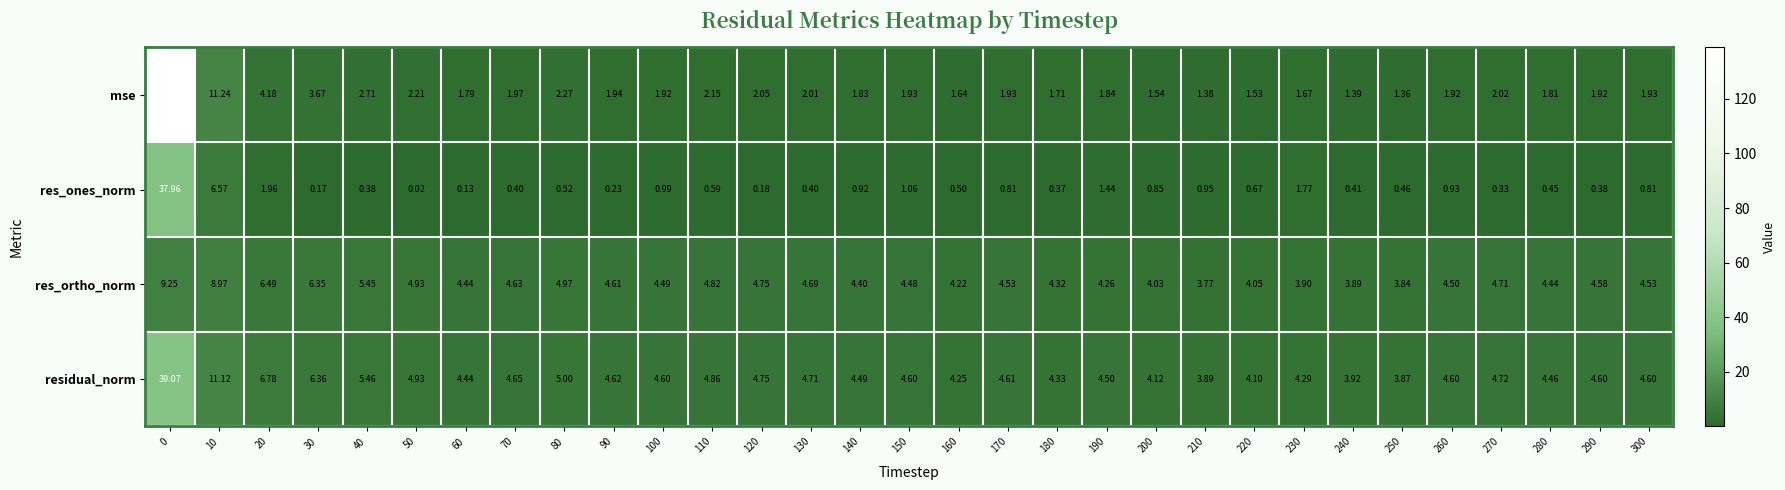

List the series in order of their overall mean, lowest first.

res_ones_norm, res_ortho_norm, residual_norm, mse